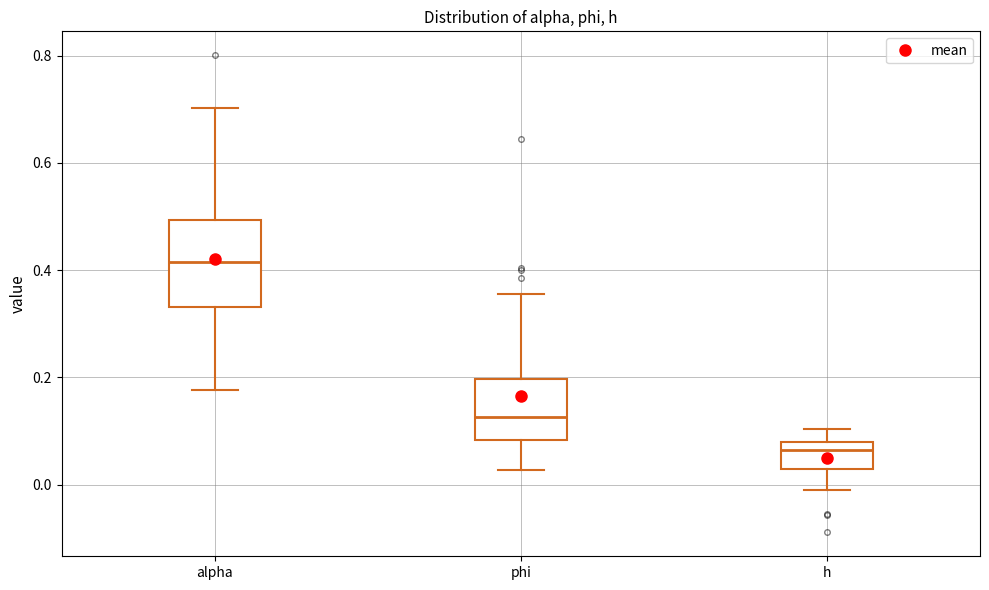

Where is the lower edge of the box for alpha on the y-axis? The values are not printed on the chart, so give them approximately, as read against the axis.

0.34